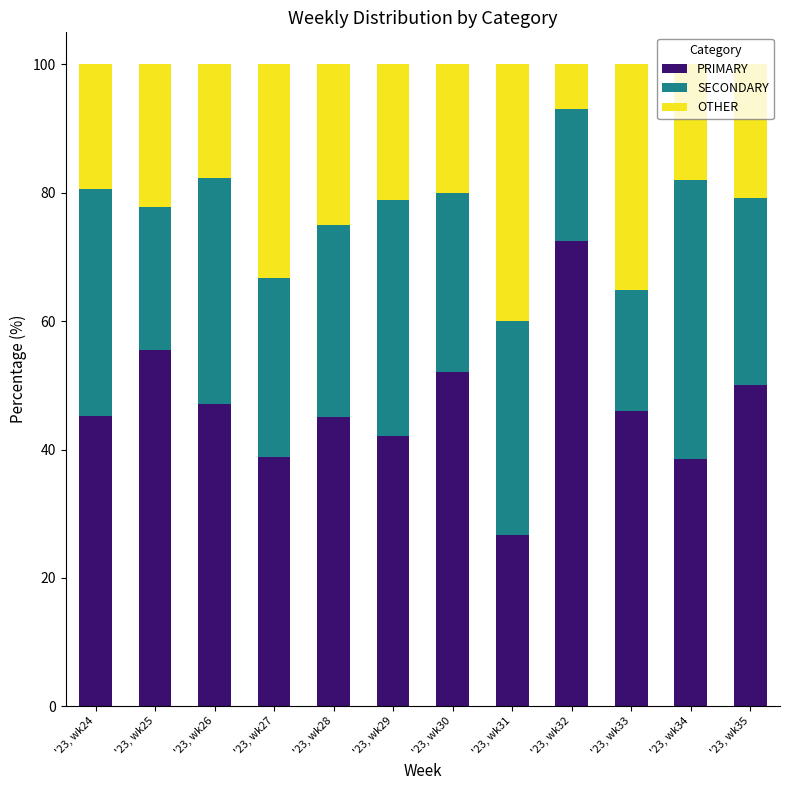

List the labels in order of PRIMARY value, smallest first.

'23, wk31, '23, wk34, '23, wk27, '23, wk29, '23, wk28, '23, wk24, '23, wk33, '23, wk26, '23, wk35, '23, wk30, '23, wk25, '23, wk32